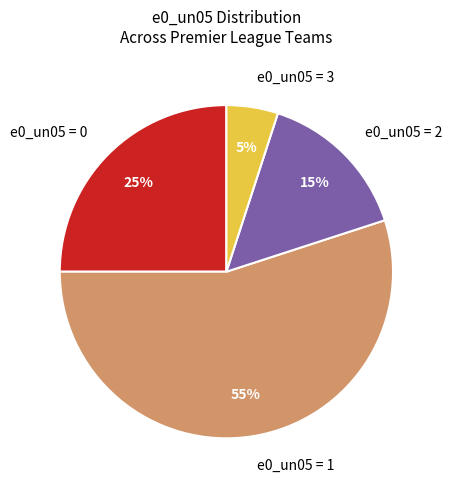

Do e0_un05 = 2 and e0_un05 = 0 together represent more than half of the pie?

No